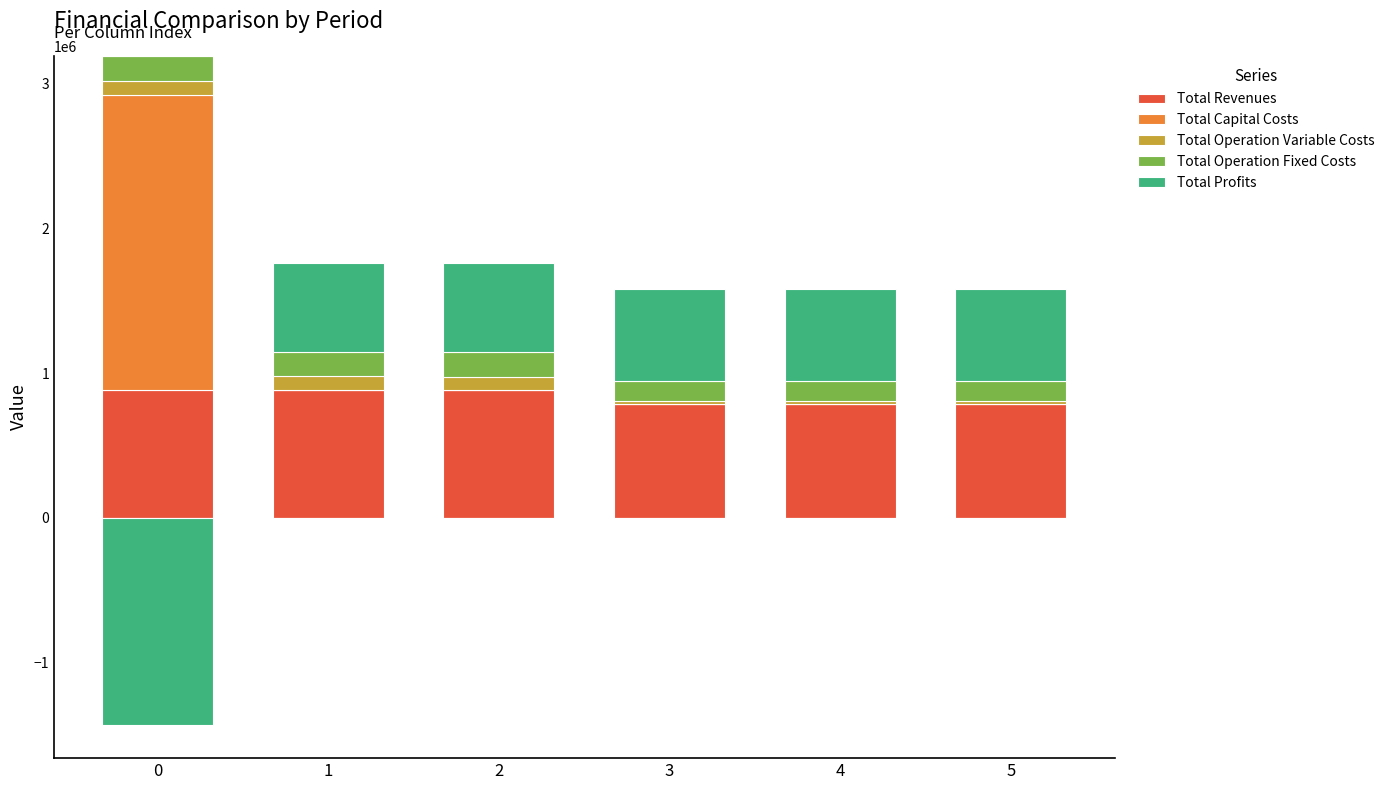

Between 0 and 2, which series saw the biggest shift?

Total Capital Costs